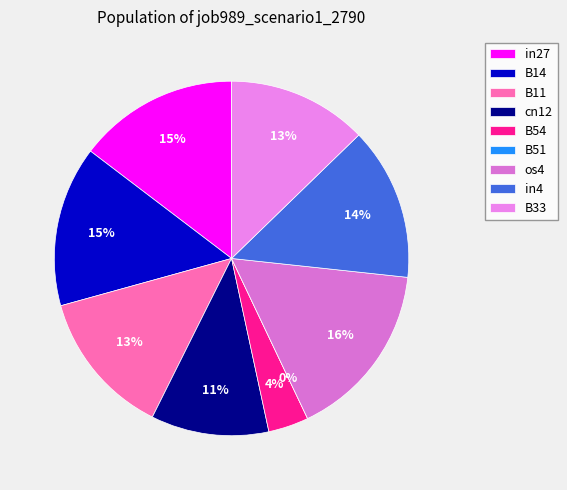

Is the sum of os4 and B51 greater than half?

No